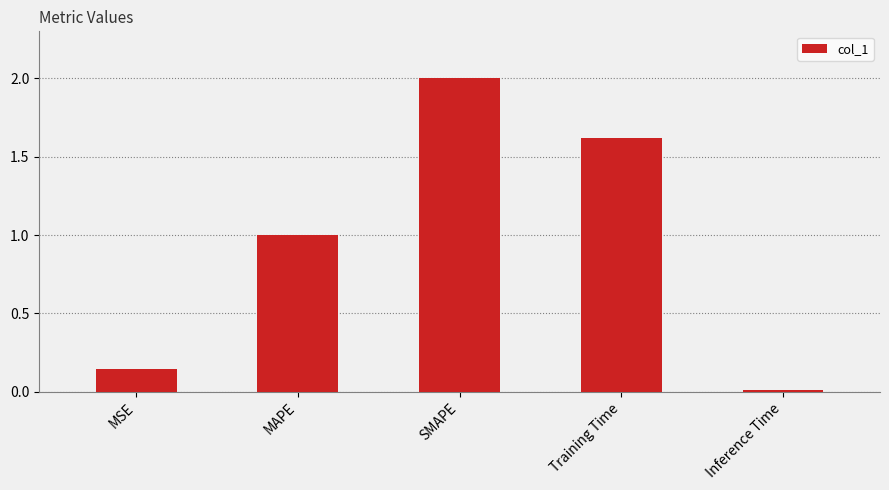

What is the average value?

1.0